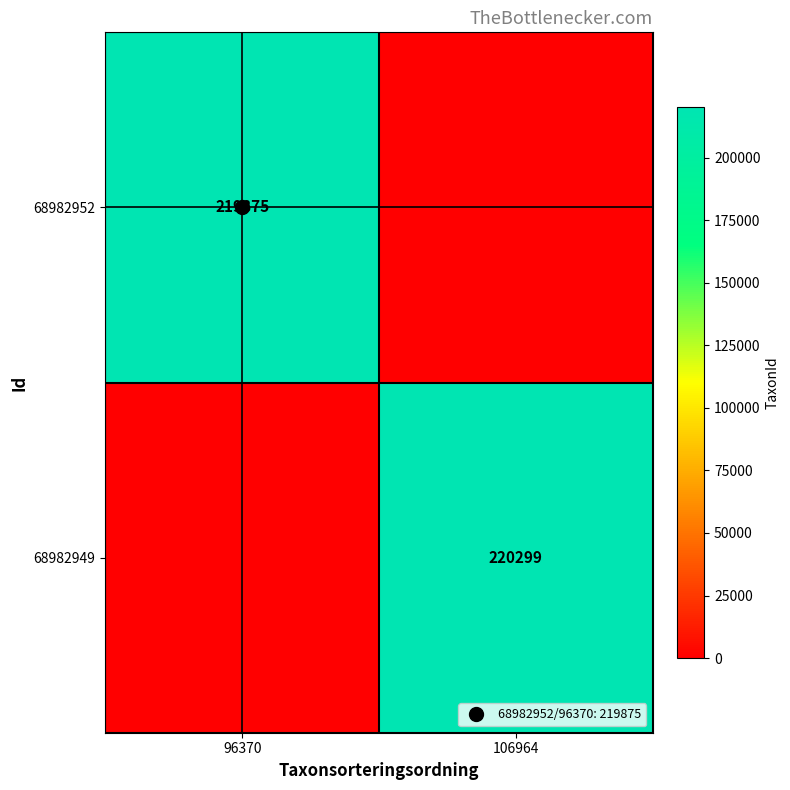

How many categories are shown in the chart?

2